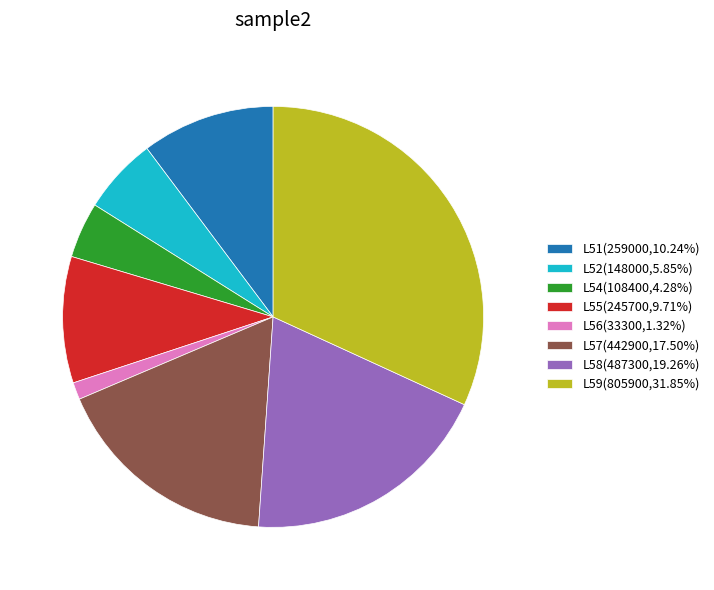

What is the ratio of the value at L59(805900,31.85%) to the value at L54(108400,4.28%)?

7.4